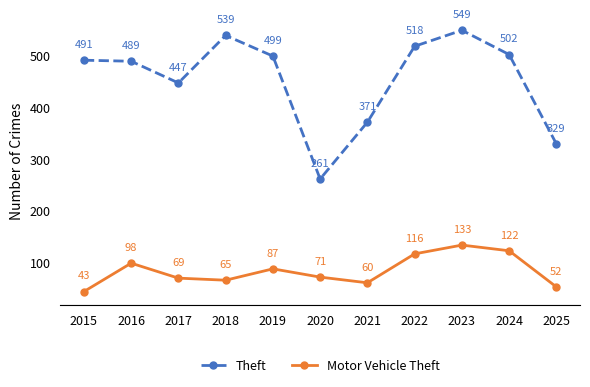

Rank the series by their average value, from lowest to highest.

Motor Vehicle Theft, Theft